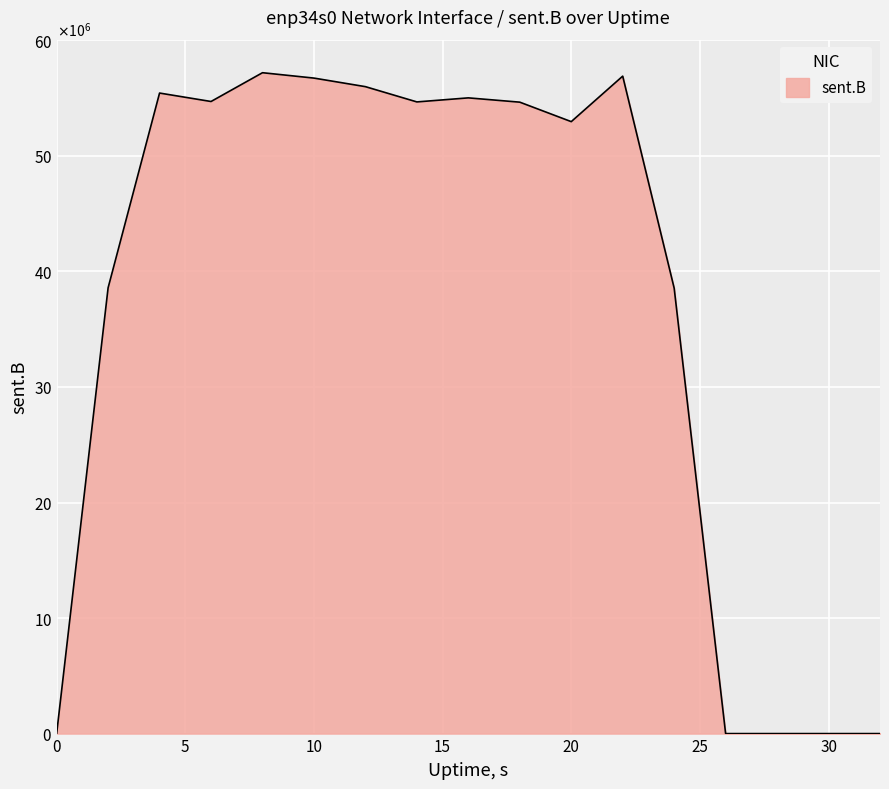

Reading right to left, what are all the values shown in this chart?

0	0	0	0	38553603	56903068	52965006	54650314	55022178	54671769	55993027	56734155	57199600	54707844	55438590	38584402	0